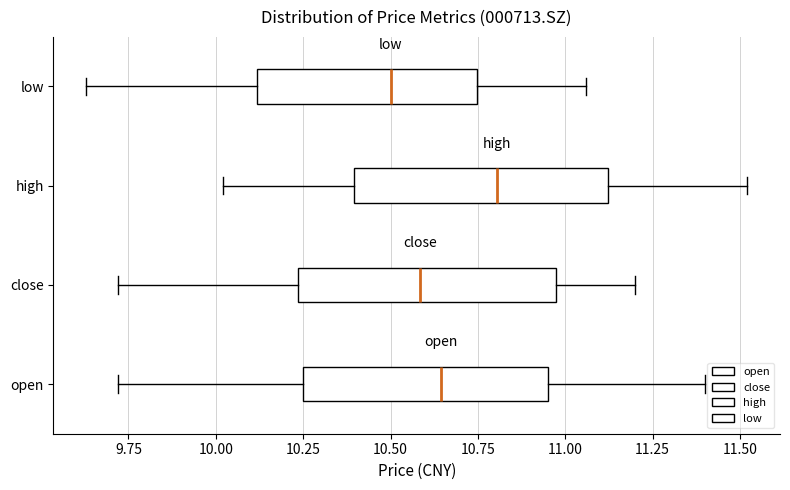

Which box's median line is the furthest to the right?

high